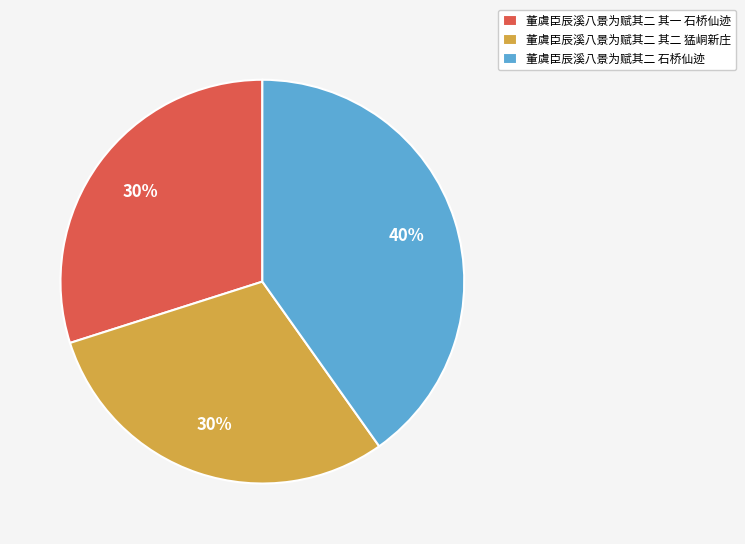

To the nearest percent, what is the difference between the largest and smallest slice percentages?

10%